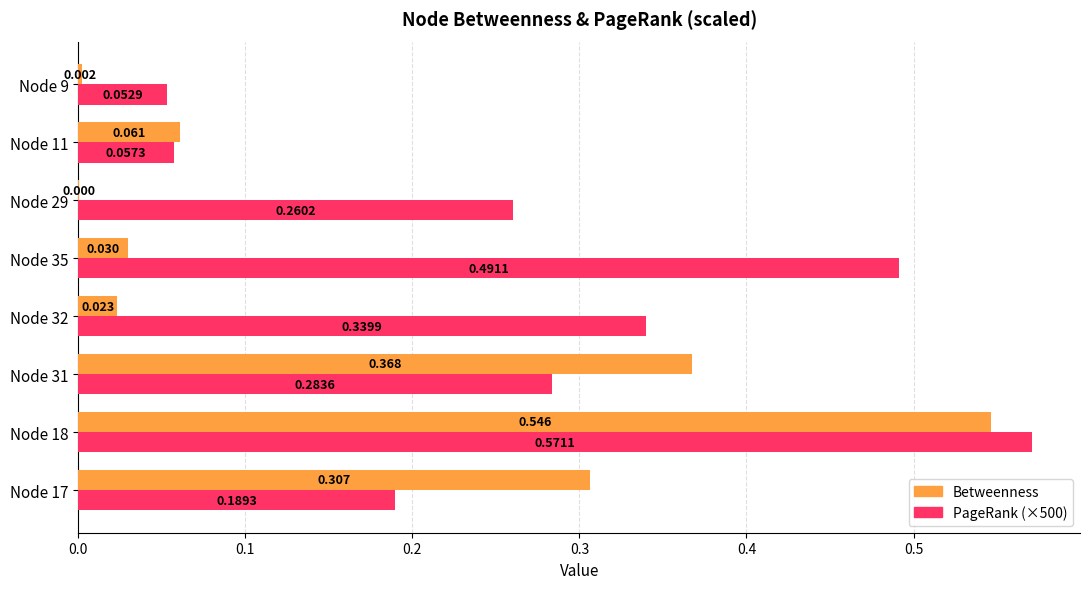

Which category has the highest value across all series?

Node 18